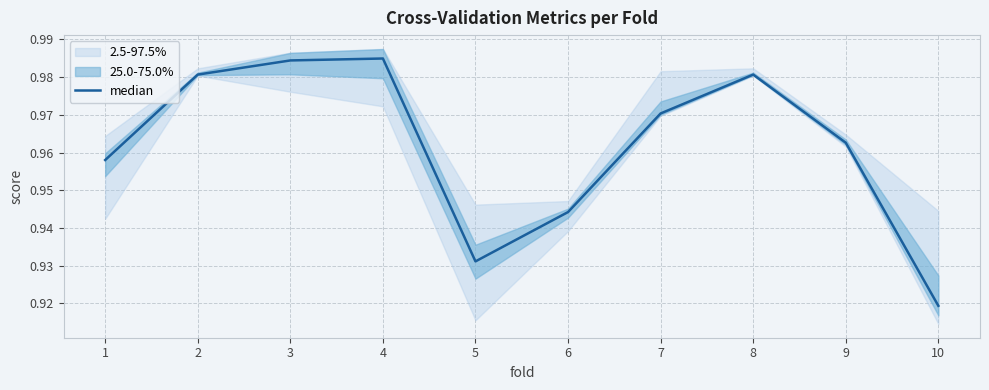

True or false: the data has more than 0 interior local peaks.

True